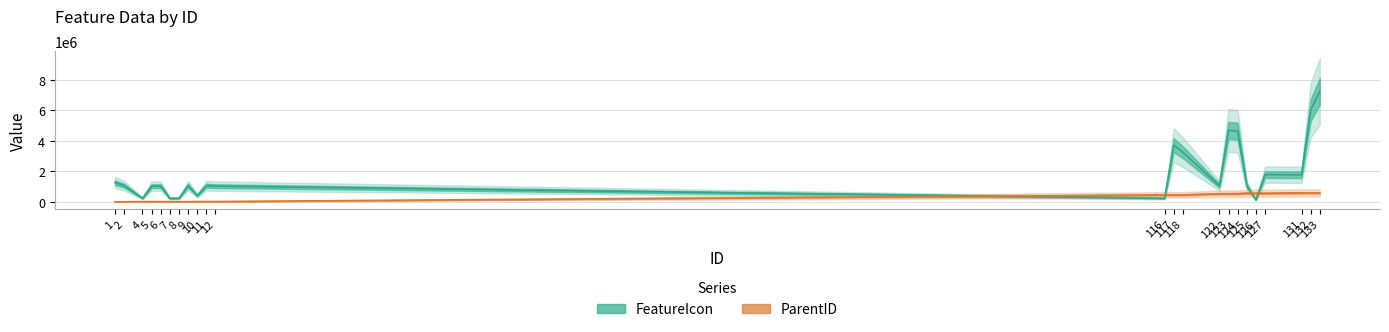

True or false: FeatureIcon has more than 2 interior local peaks.

True